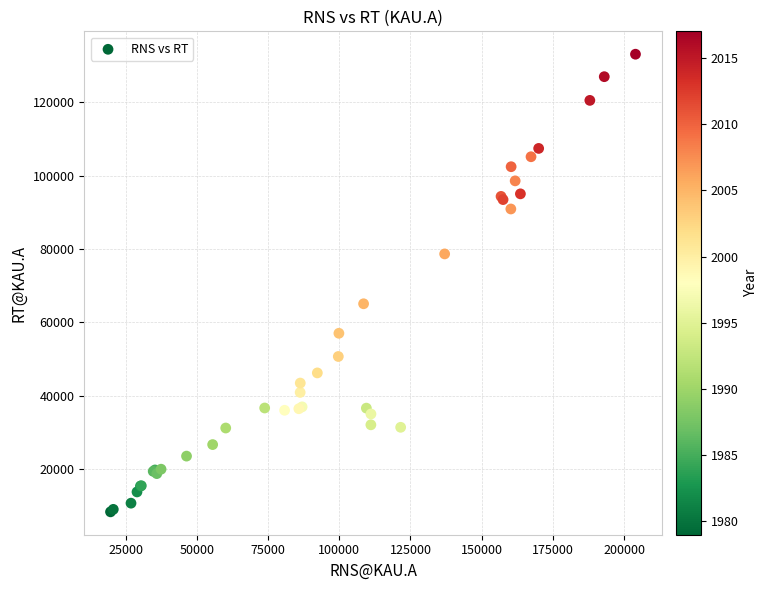

What Y value in the scatter plot is closest to 70746?

65097.1